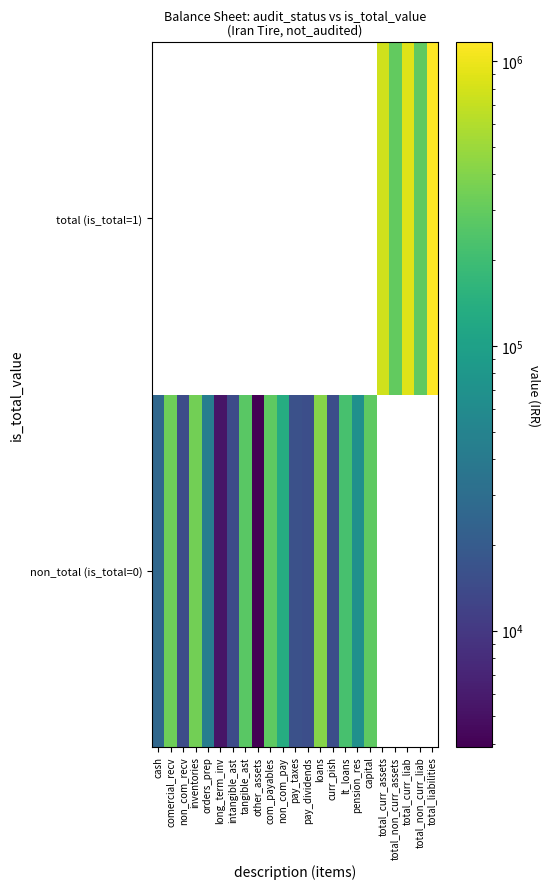

What is the greatest value displayed?

1163906